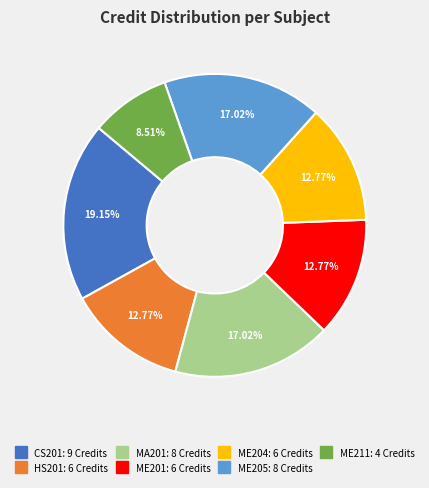

Does HS201 represent more than half of the total?

No